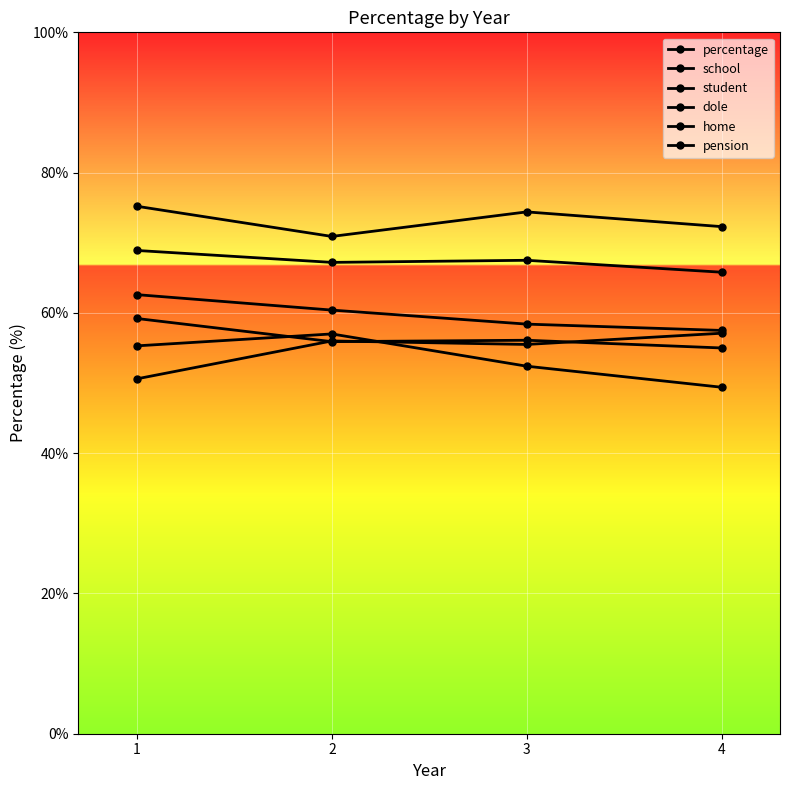

List the labels in order of home value, smallest first.

4, 2, 3, 1